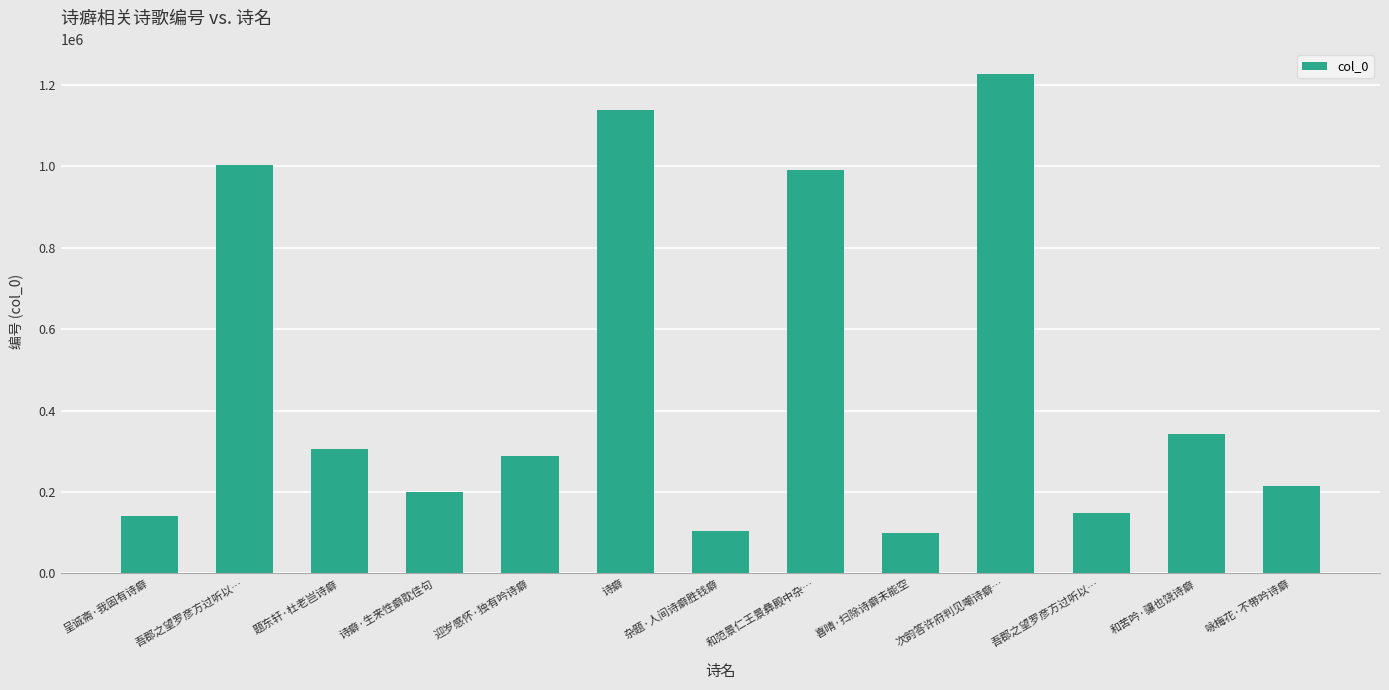

How many series are shown in this chart?

1